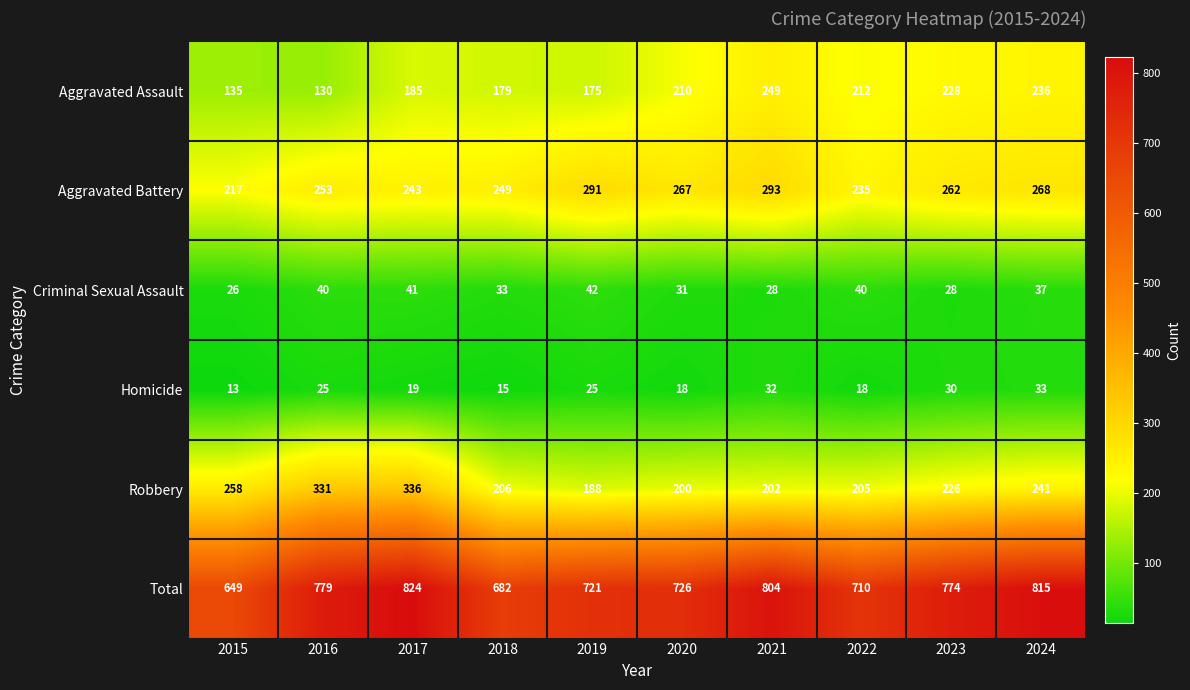

What is the difference between the highest and lowest values at 2020?

708